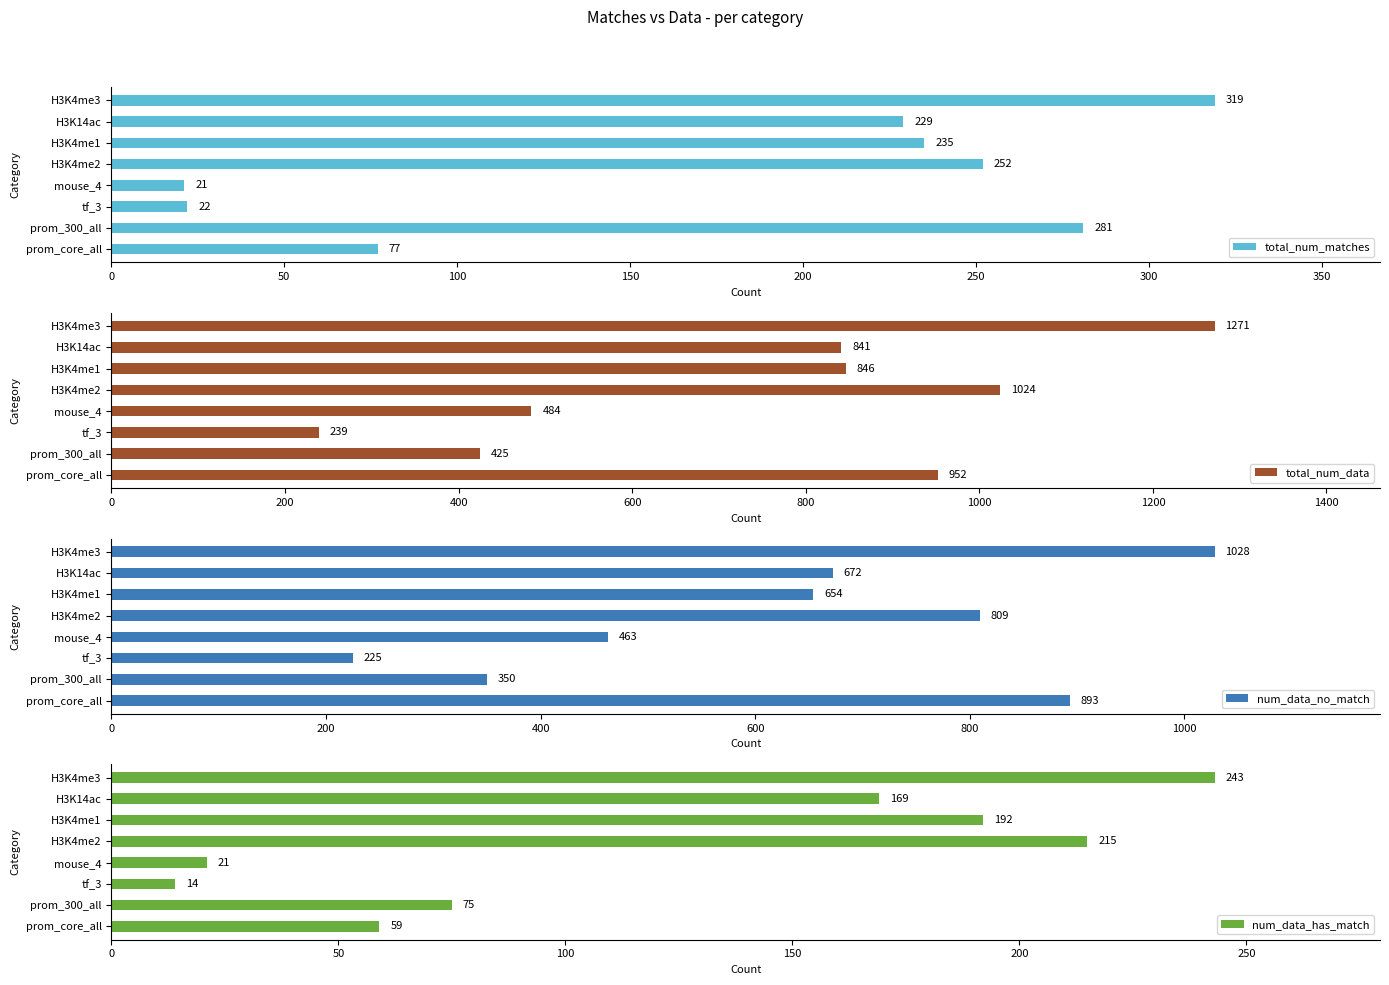

What value does the total_num_matches series have at H3K4me2?

252